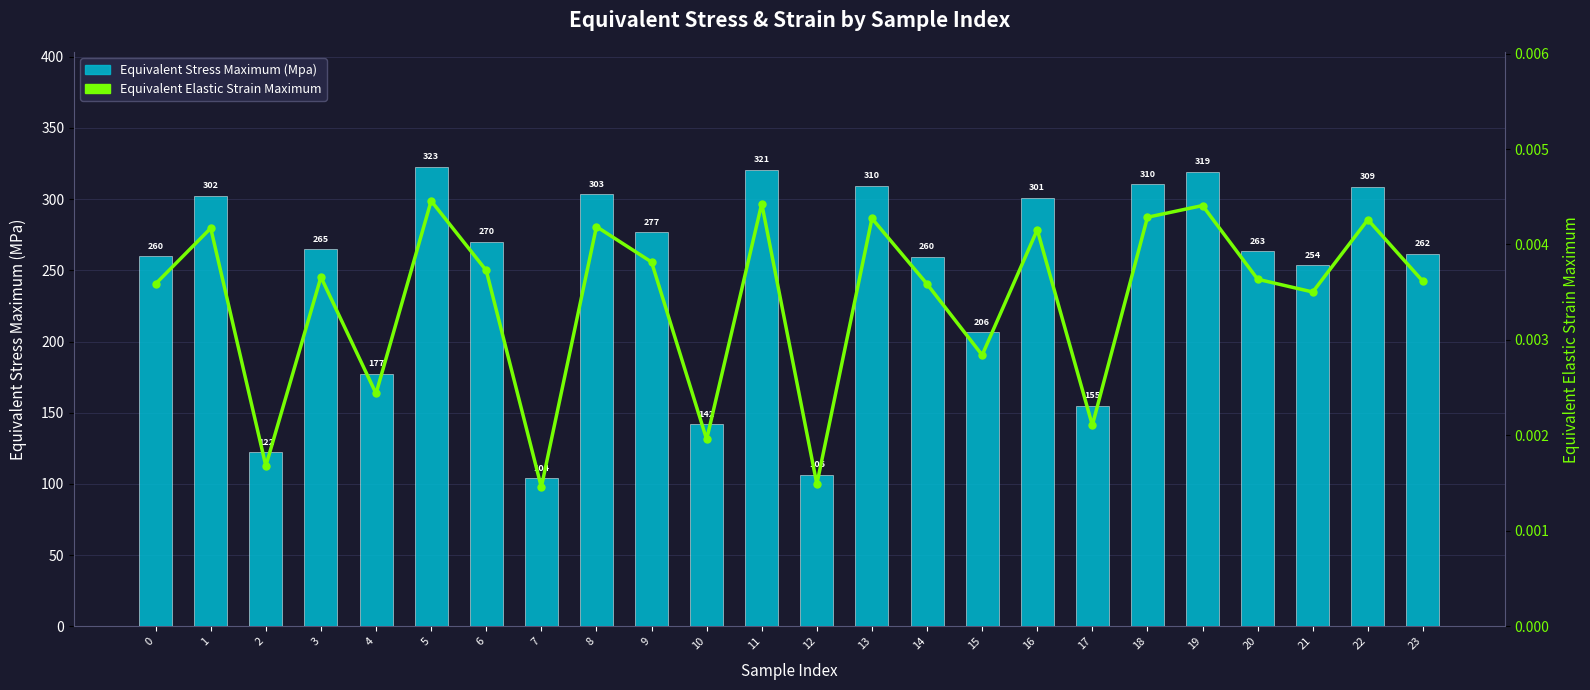

What is the difference between the highest and lowest values at 22?

308.6